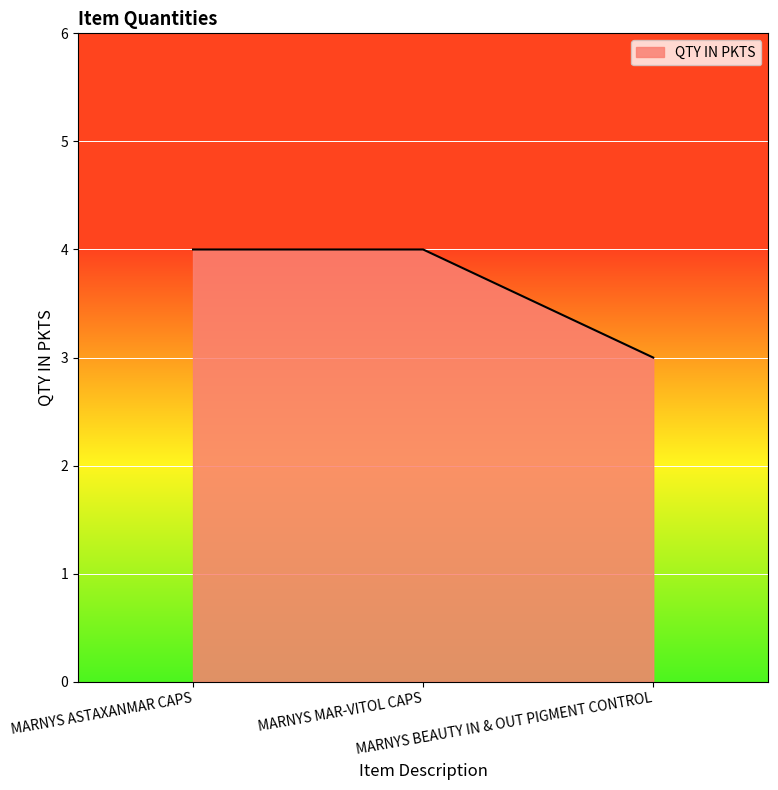

Reading right to left, what are all the values shown in this chart?

MARNYS BEAUTY IN & OUT PIGMENT CONTROL=3	MARNYS MAR-VITOL CAPS=4	MARNYS ASTAXANMAR CAPS=4